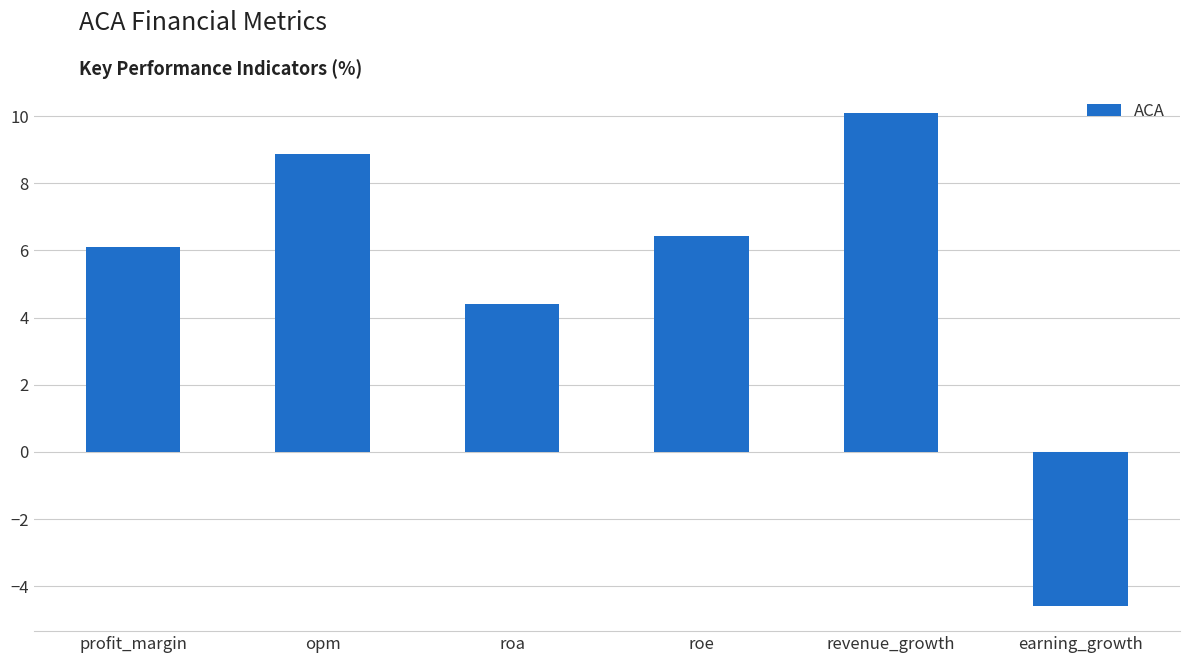

At which category does the chart reach its minimum across all series?

earning_growth